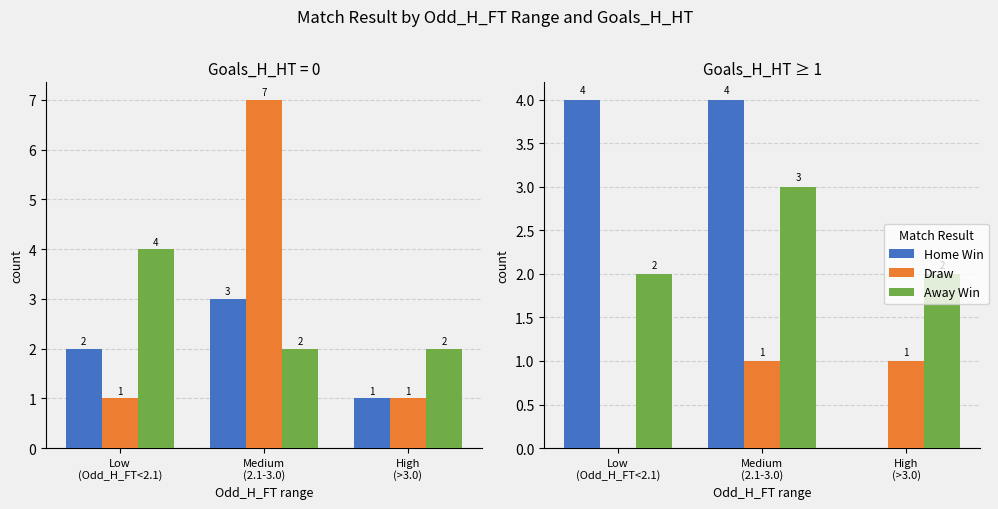

Reading right to left, extract all data points from this chart.

Home Win: High
(>3.0)=0	Medium
(2.1-3.0)=4	Low
(Odd_H_FT<2.1)=4
Draw: High
(>3.0)=1	Medium
(2.1-3.0)=1	Low
(Odd_H_FT<2.1)=0
Away Win: High
(>3.0)=2	Medium
(2.1-3.0)=3	Low
(Odd_H_FT<2.1)=2